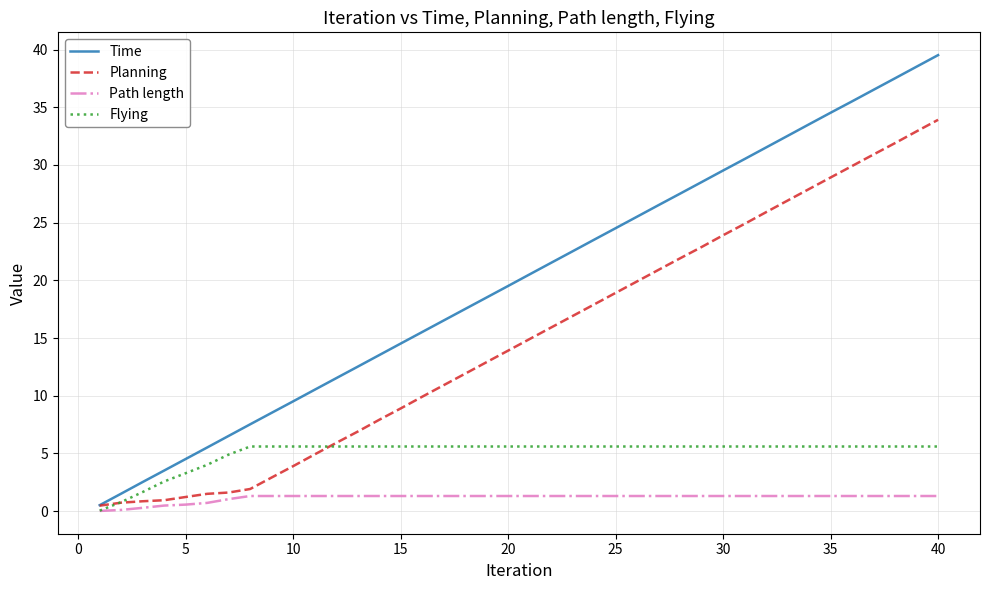

Which series has the largest range (max minus min)?

Time